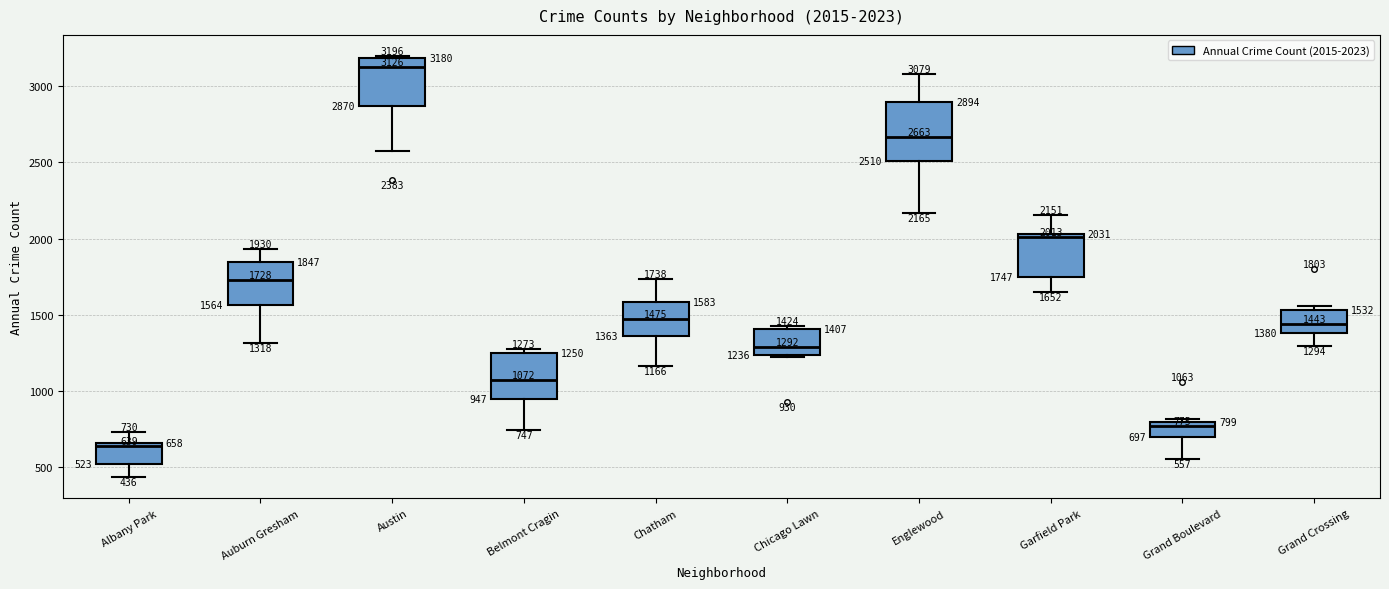

Comparing the boxes themselves (not the whiskers), which one is the tallest?

Englewood